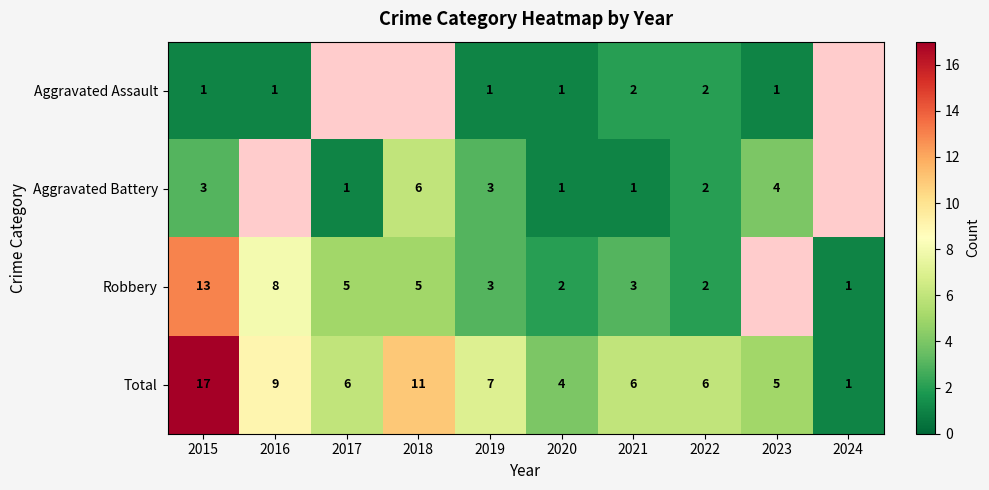

The value of Robbery at 2021 is 3. True or false?

True